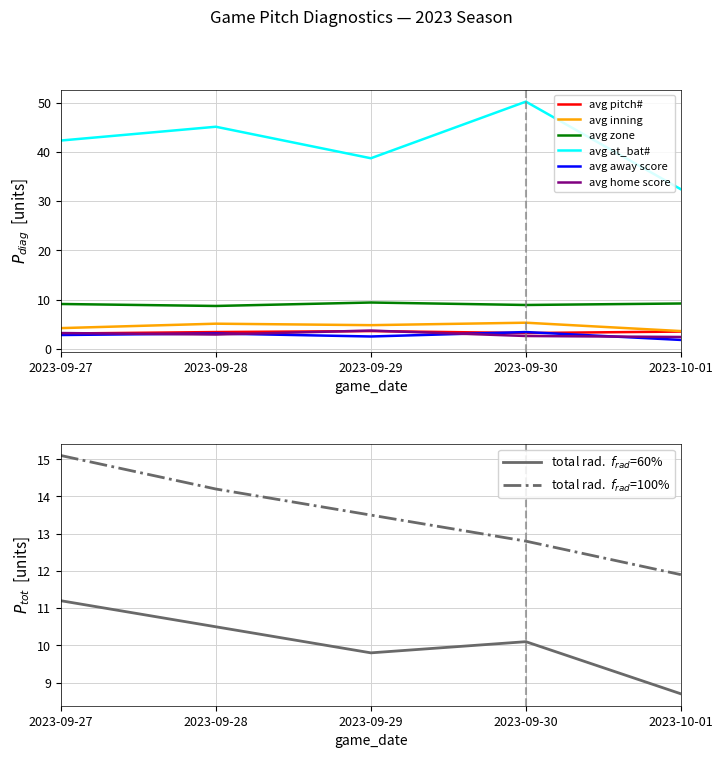

What is the approximate value of avg home score at 2023-09-30?

2.6